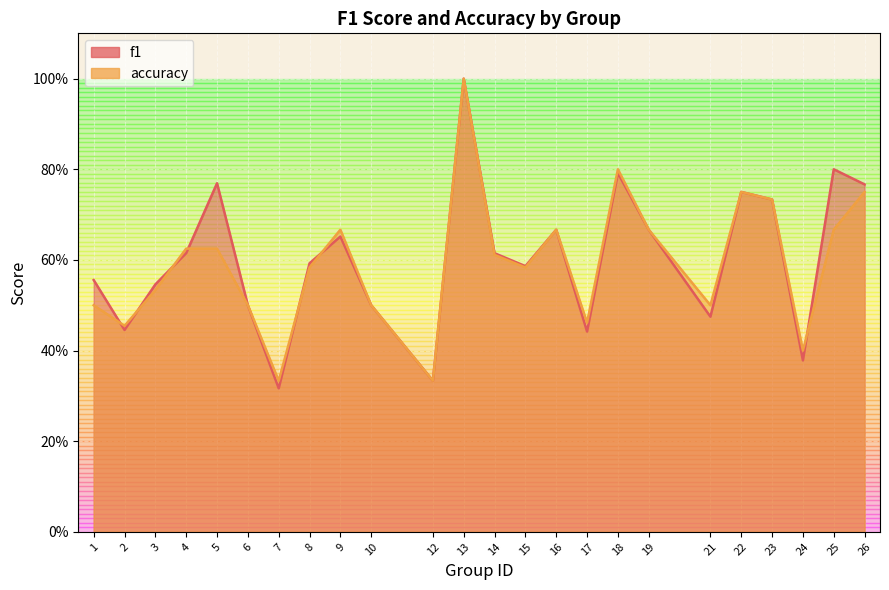

True or false: f1 has more than 2 interior local peaks.

True